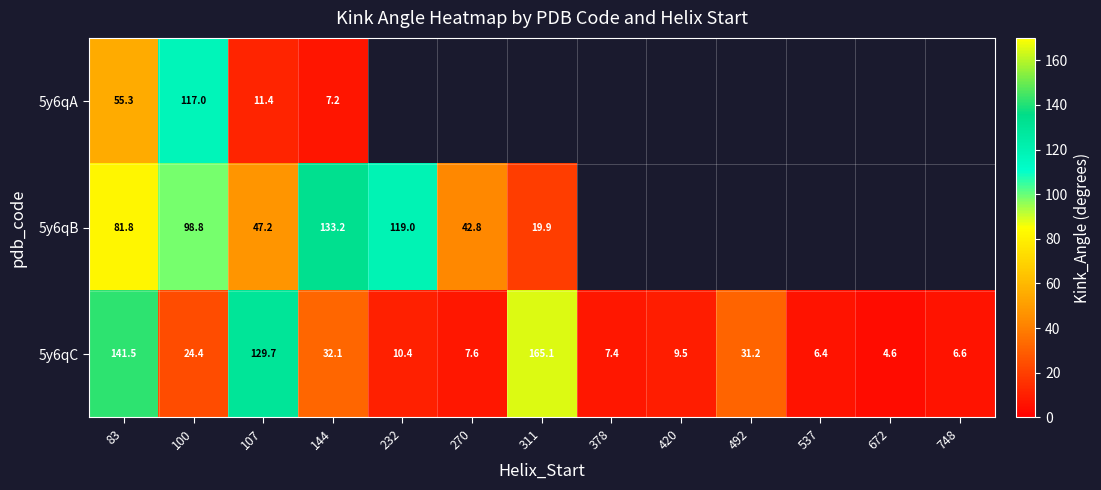

How many values in the 5y6qC series are below 10?

6